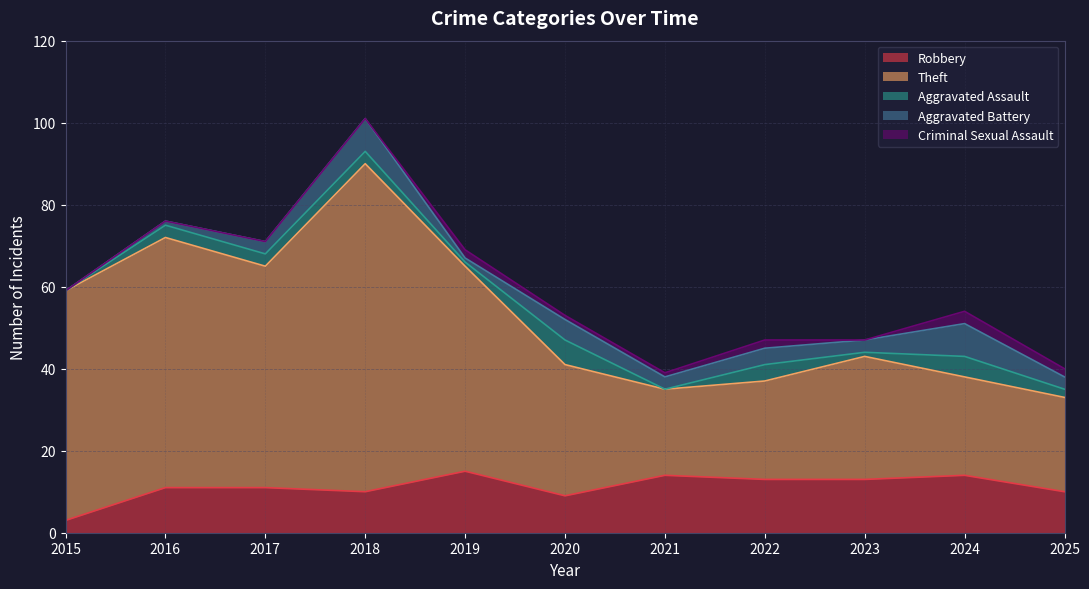

Which has a higher value, 2015 or 2018?

2018